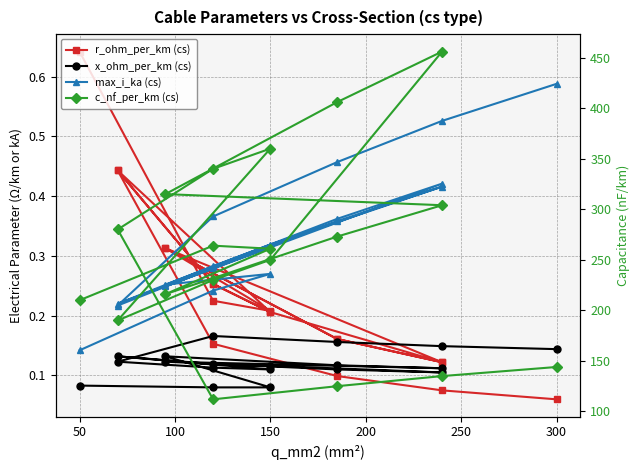

How many distinct data groups are displayed?

4